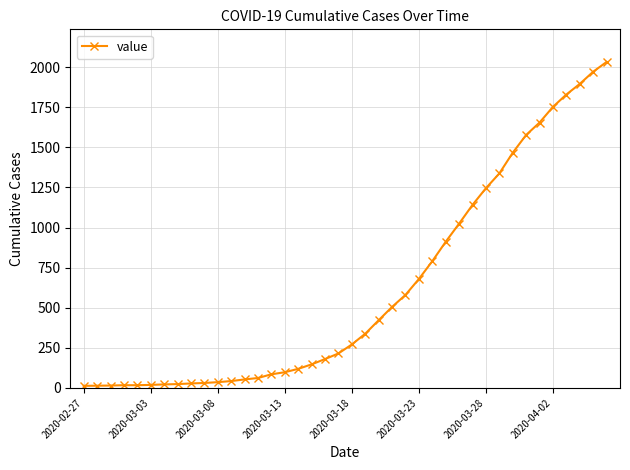

What is the difference between the maximum and minimum values?

2019